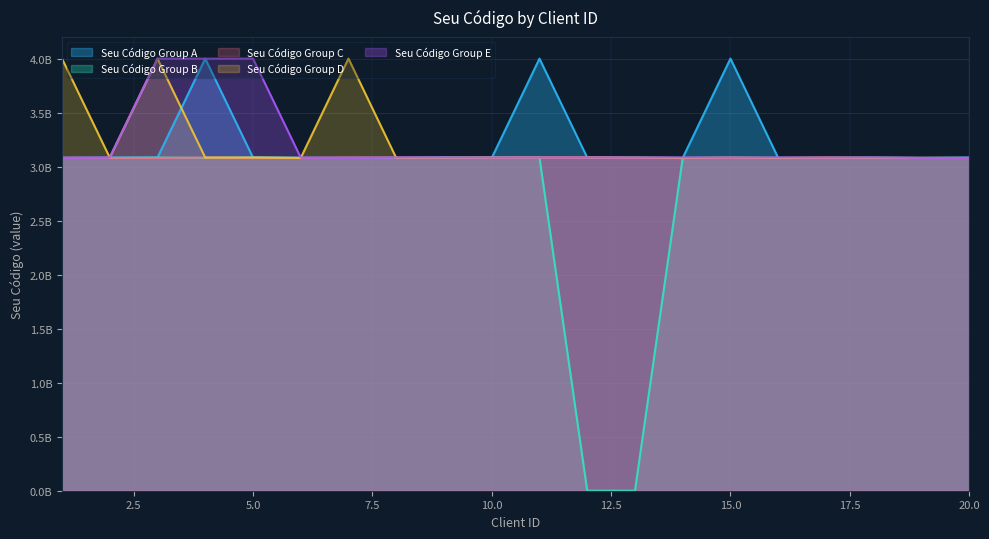

How many positive values does the Seu Código Group B series have?

18